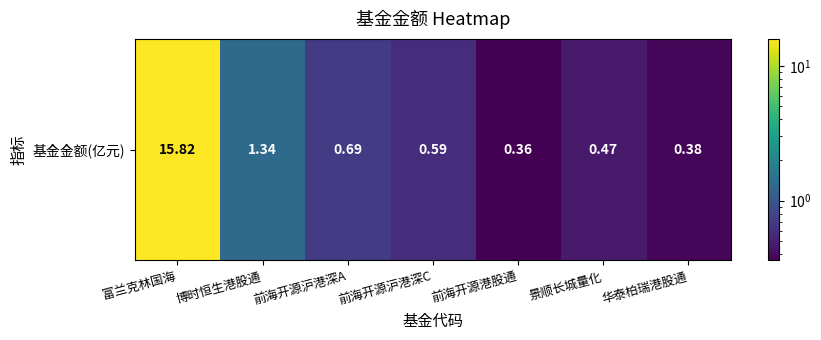

What is the average value?

2.8